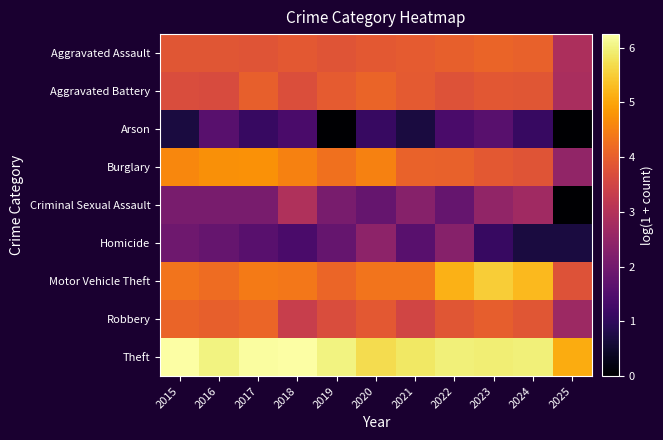

What is the total value across all series at 2024?

31.3